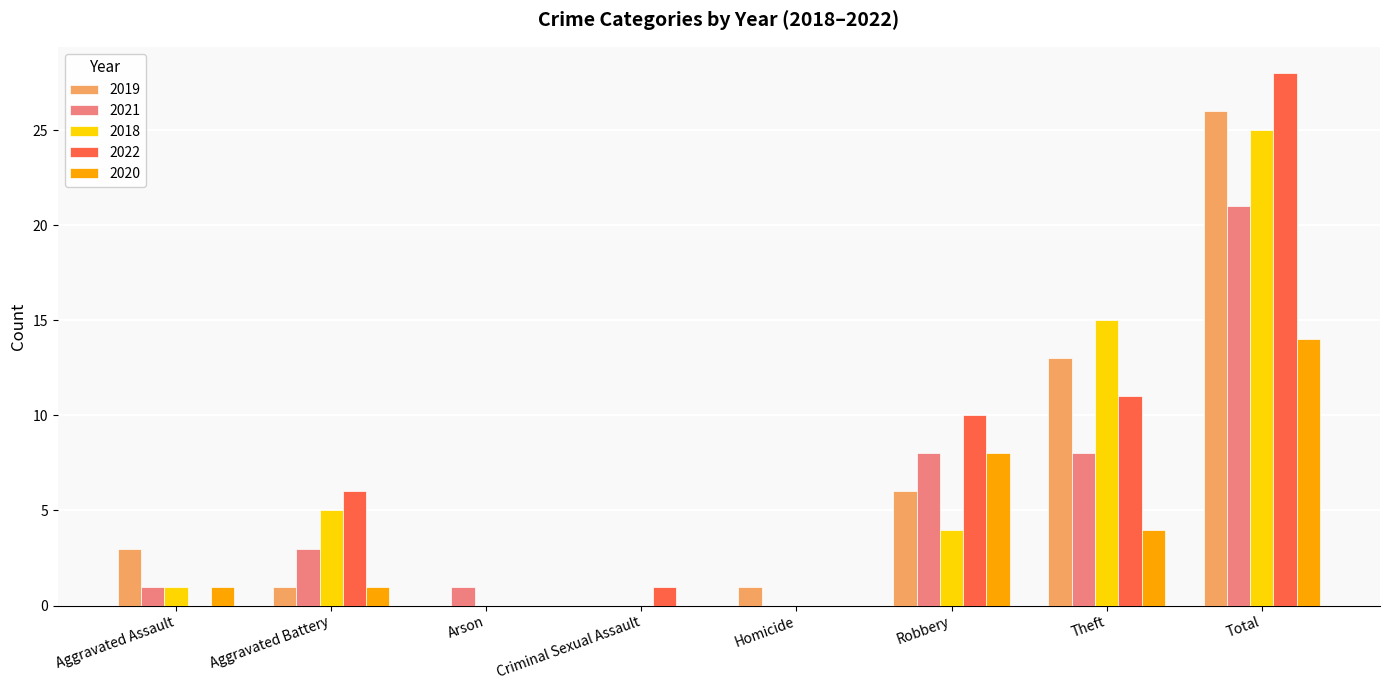

How many groups of bars are there?

8